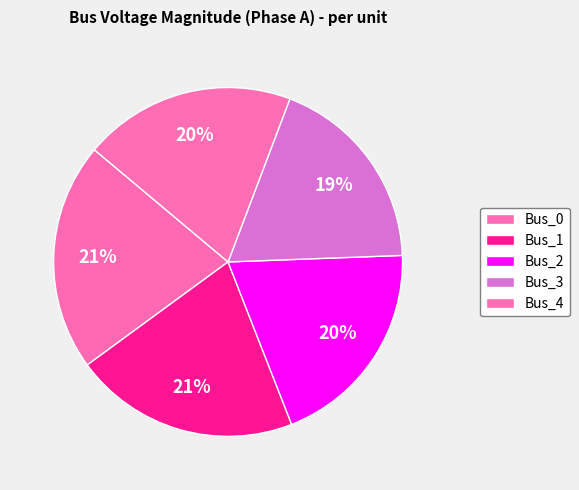

How many slices are in this pie chart?

5